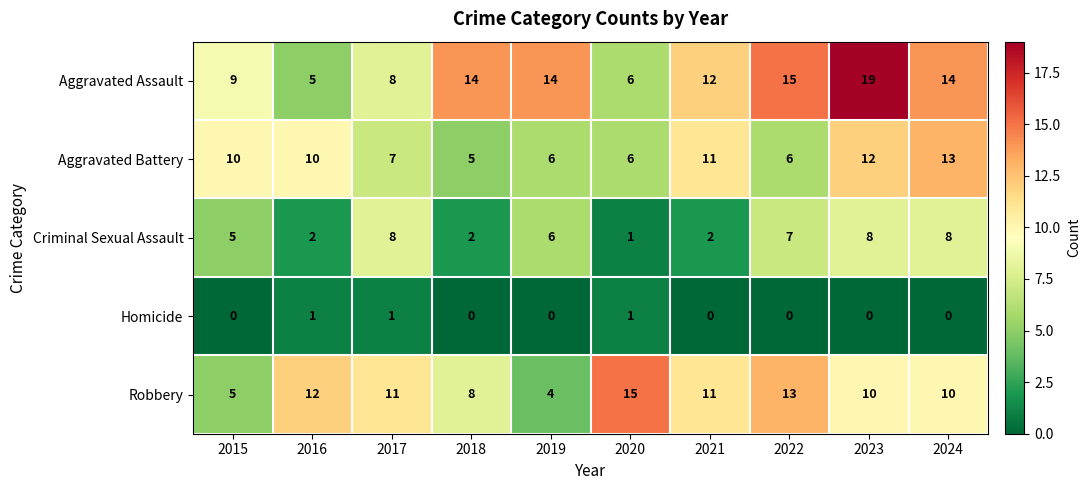

What is the difference between the Robbery values at 2018 and 2020?

7